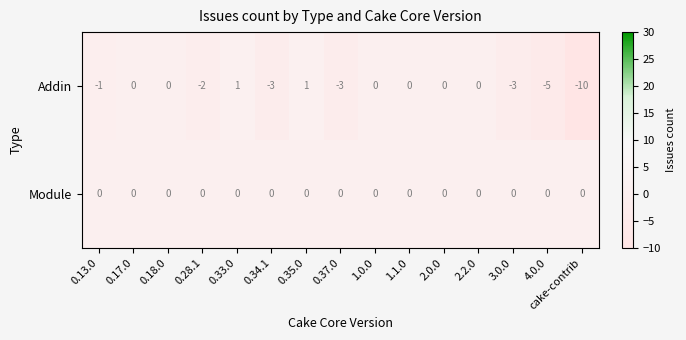

What is the maximum value shown in the chart?

1